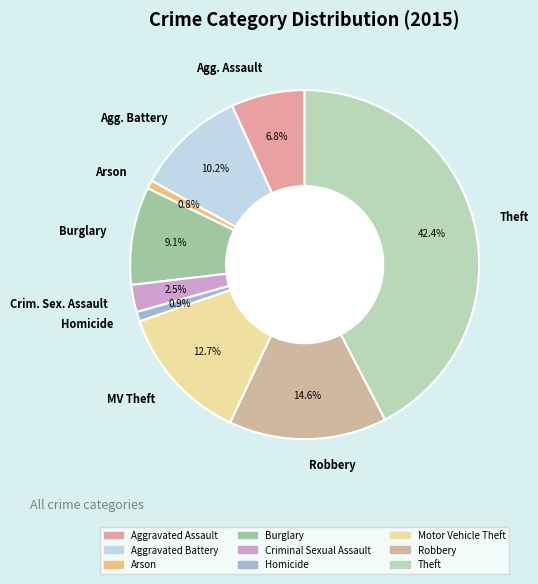

Which has a higher value, Agg. Assault or MV Theft?

MV Theft